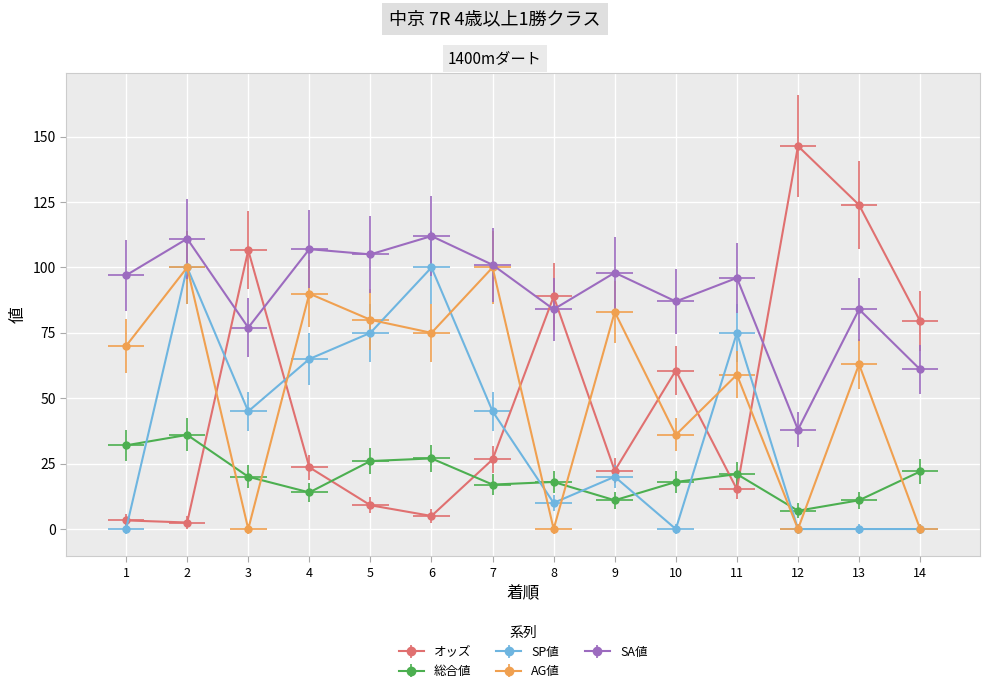

Where is 総合値 nearest to the value 21?

11